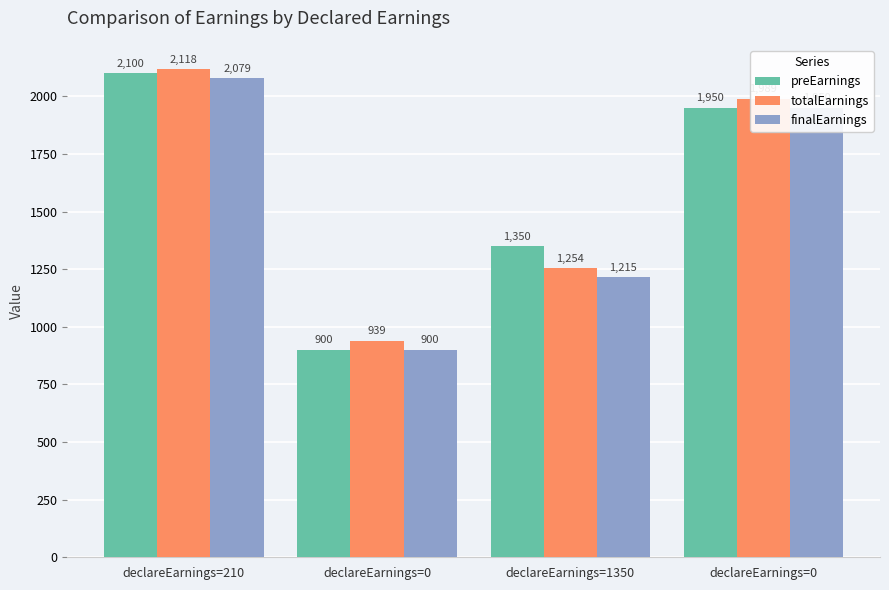

What is the sum of all totalEarnings values?

6300